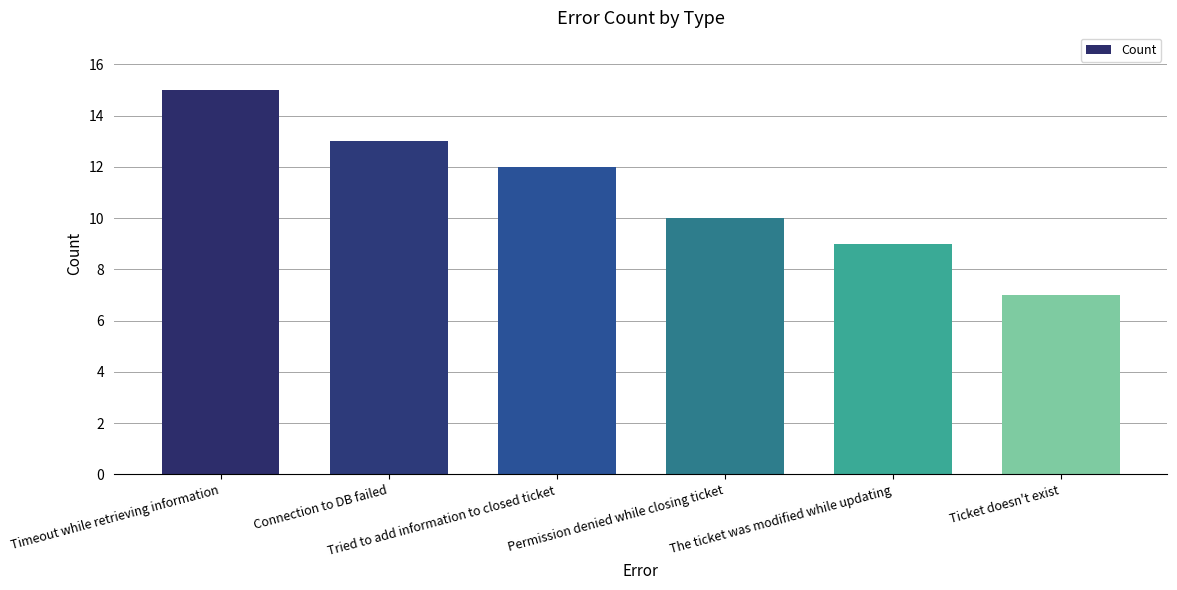

What is the change in value from Connection to DB failed to Ticket doesn't exist?

-6